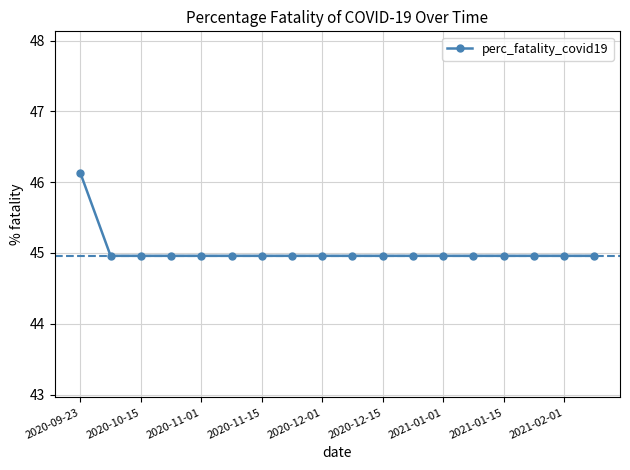

What is the value of the 15th point from the left?

45.0